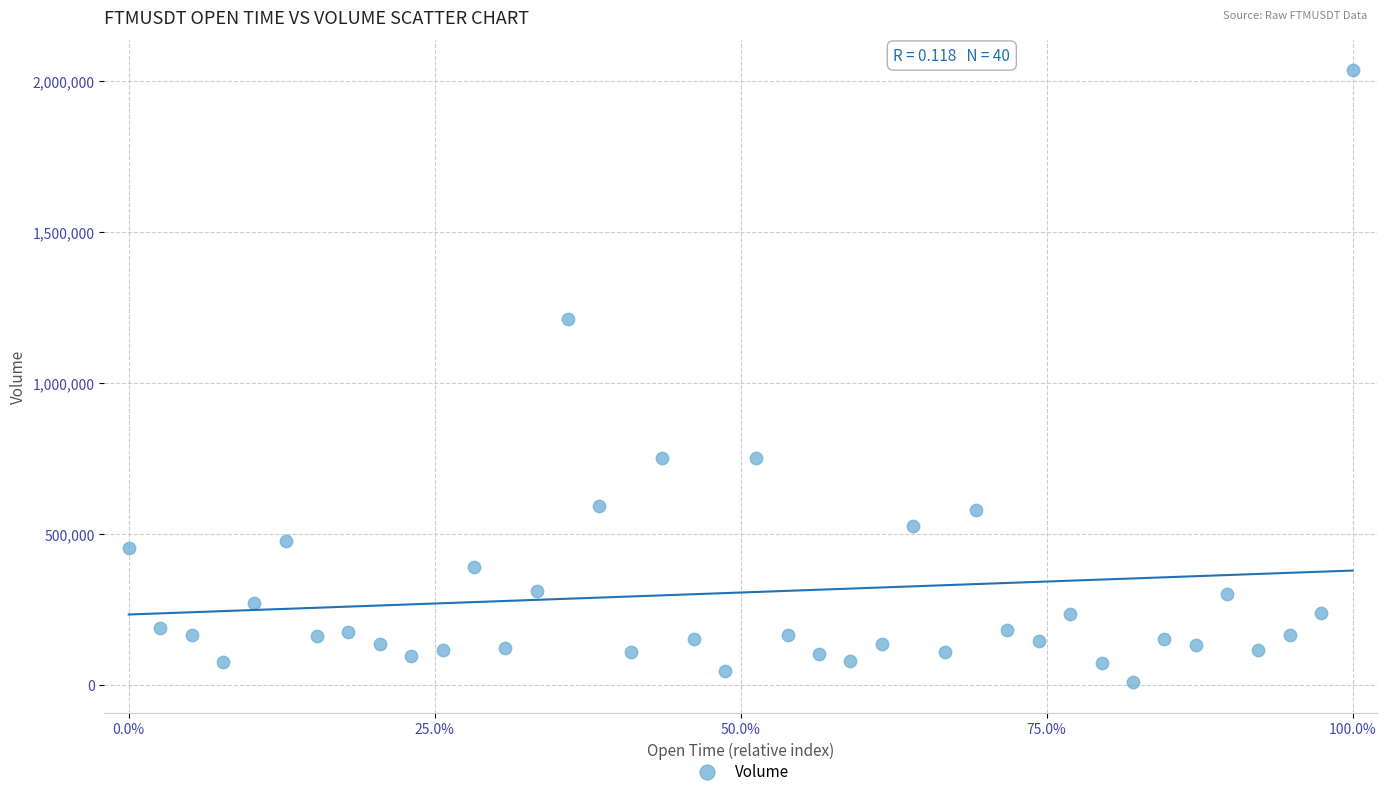

What Y value in the scatter plot is closest to 1021465?

1211717